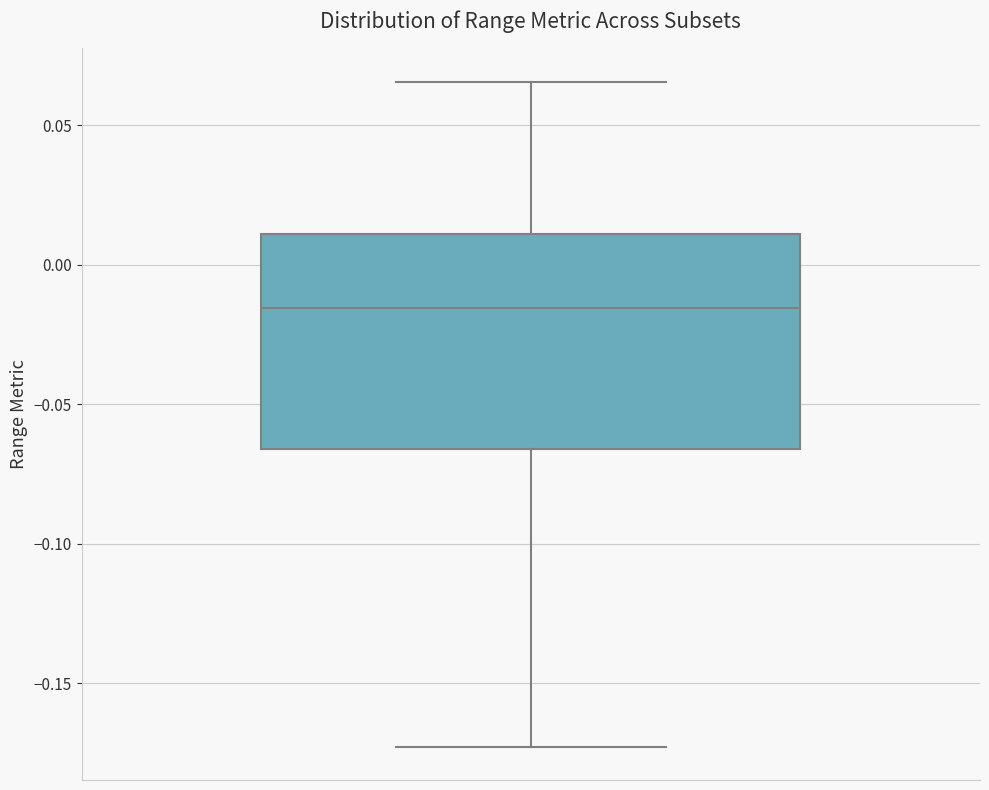

Where does the median line of the box sit on the y-axis? The values are not printed on the chart, so give them approximately, as read against the axis.

-0.015